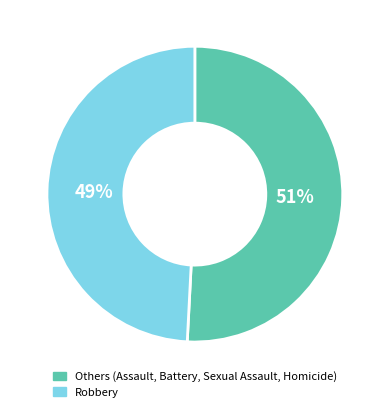

Is it true that Others (Assault, Battery, Sexual Assault, Homicide) is 43% of the pie?

False